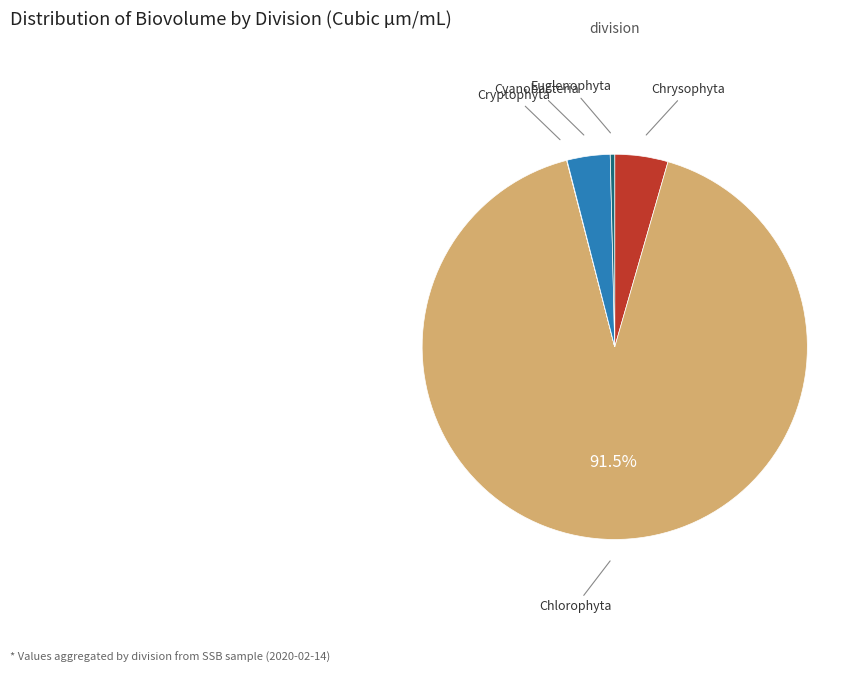

Is there a majority slice in this chart?

Yes